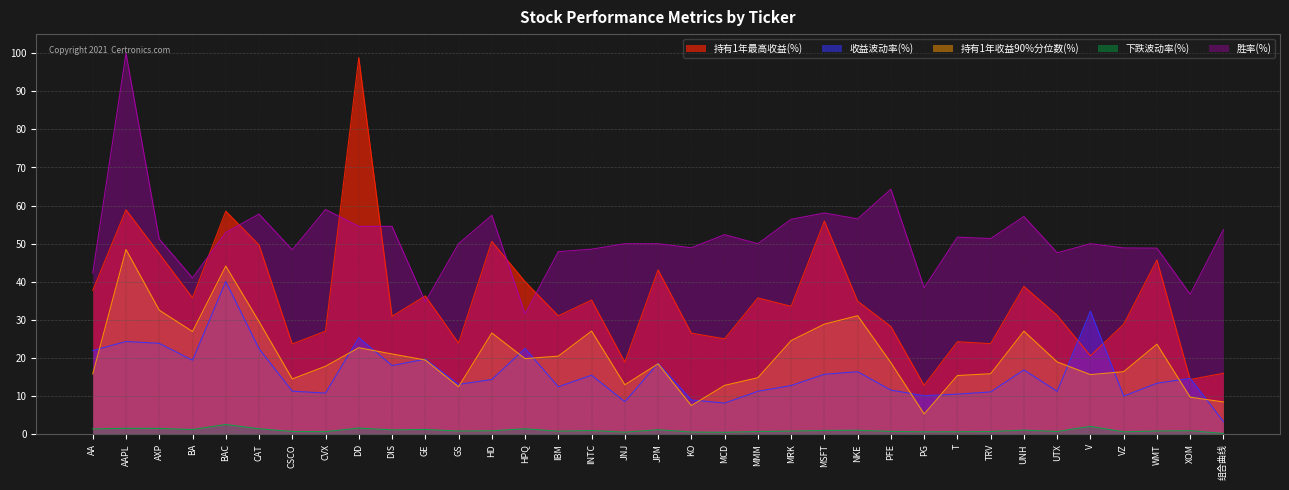

Which series has the widest spread of values?

持有1年最高收益(%)